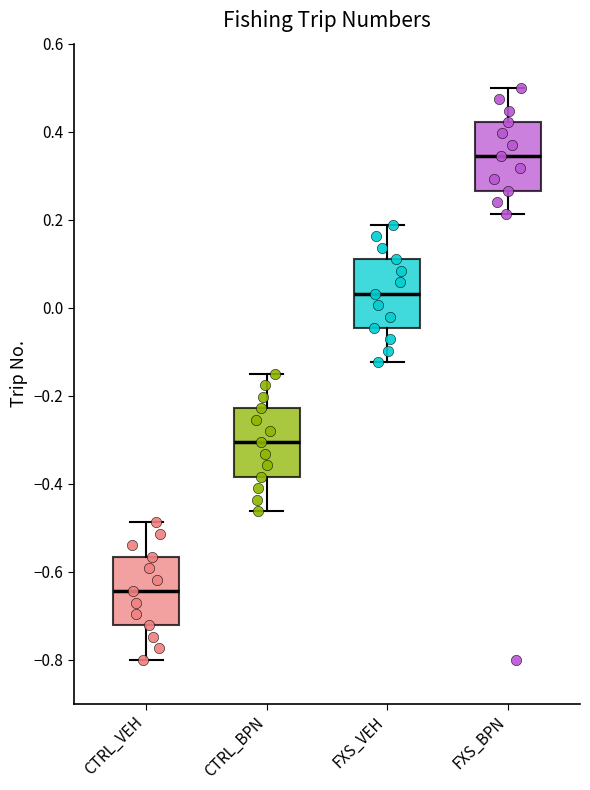

Reading left to right, transcribe this box plot: for each box, give where its median line is, the range the box spans, and where its two whiskers end, as read against the y-axis. The values are not printed on the chart, so give them approximately, as read against the axis.

CTRL_VEH: median -0.64, box -0.72 to -0.56, whiskers -0.80 to -0.48
CTRL_BPN: median -0.30, box -0.38 to -0.22, whiskers -0.46 to -0.14
FXS_VEH: median 0.04, box -0.04 to 0.12, whiskers -0.12 to 0.18
FXS_BPN: median 0.34, box 0.26 to 0.42, whiskers 0.22 to 0.50